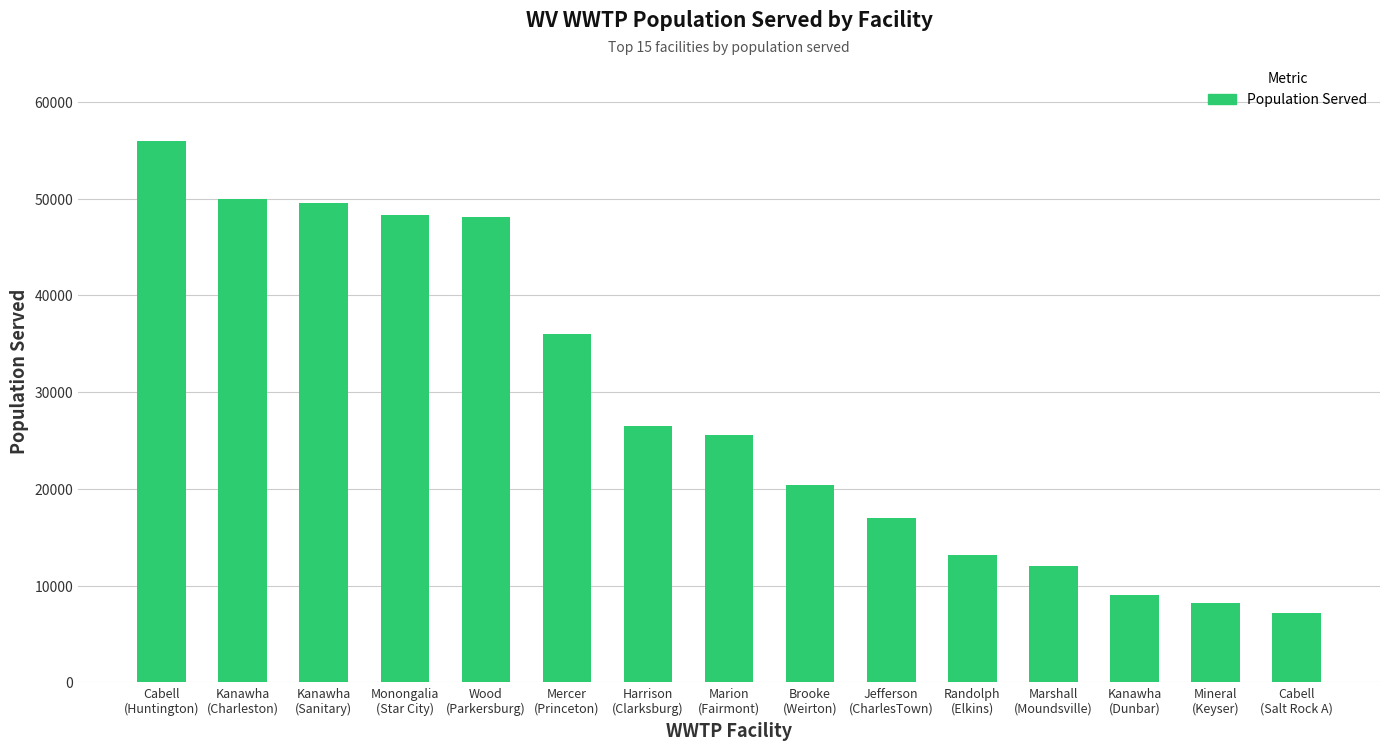

What is the change in value from Kanawha
(Charleston) to Jefferson
(CharlesTown)?

-33000